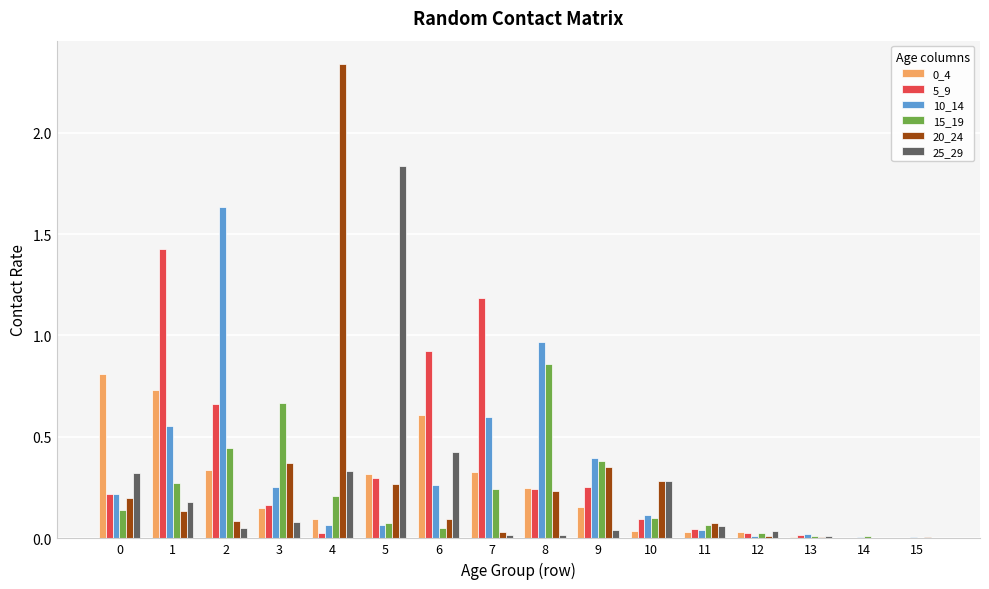

The 10_14 series shows 0.3 at 3. True or false?

True